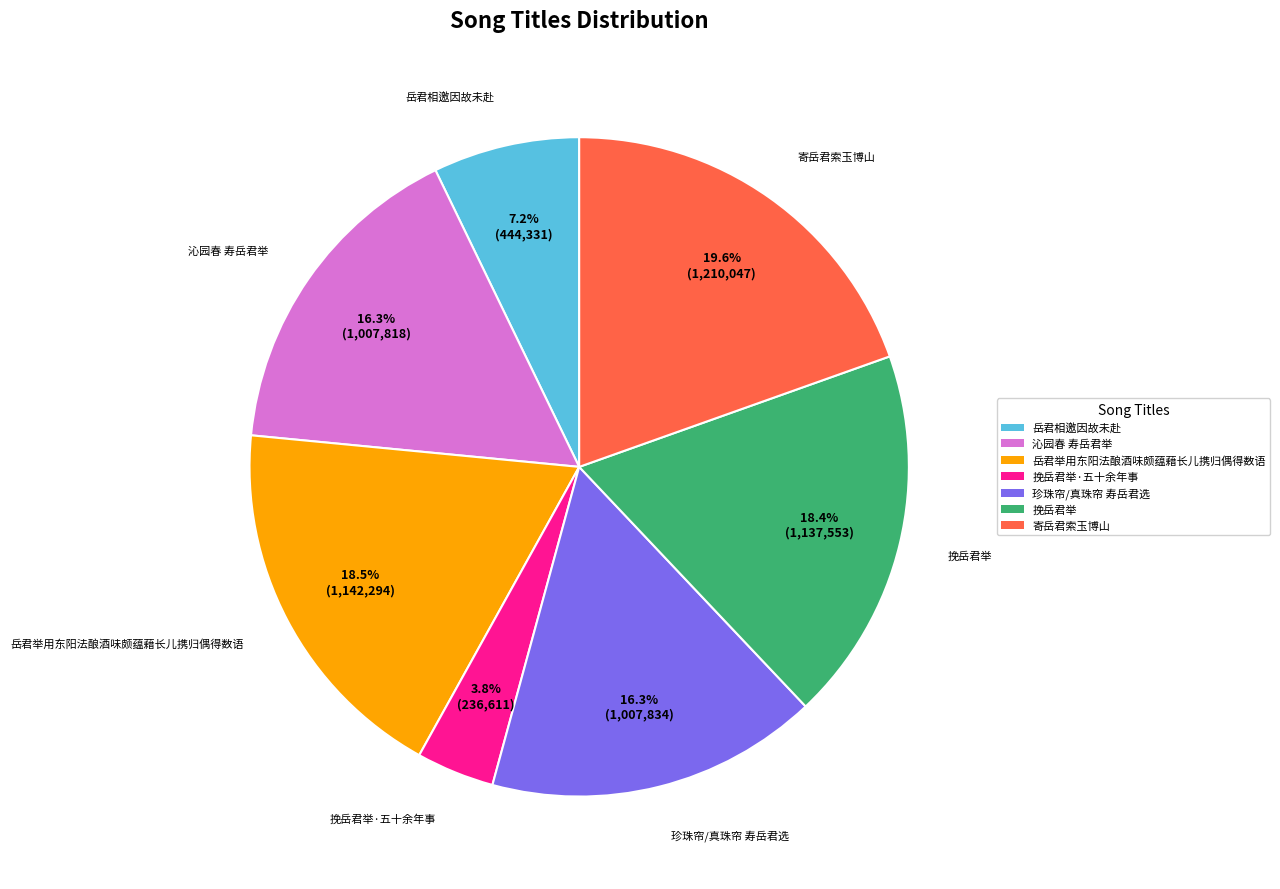

How many segments does this pie chart have?

7